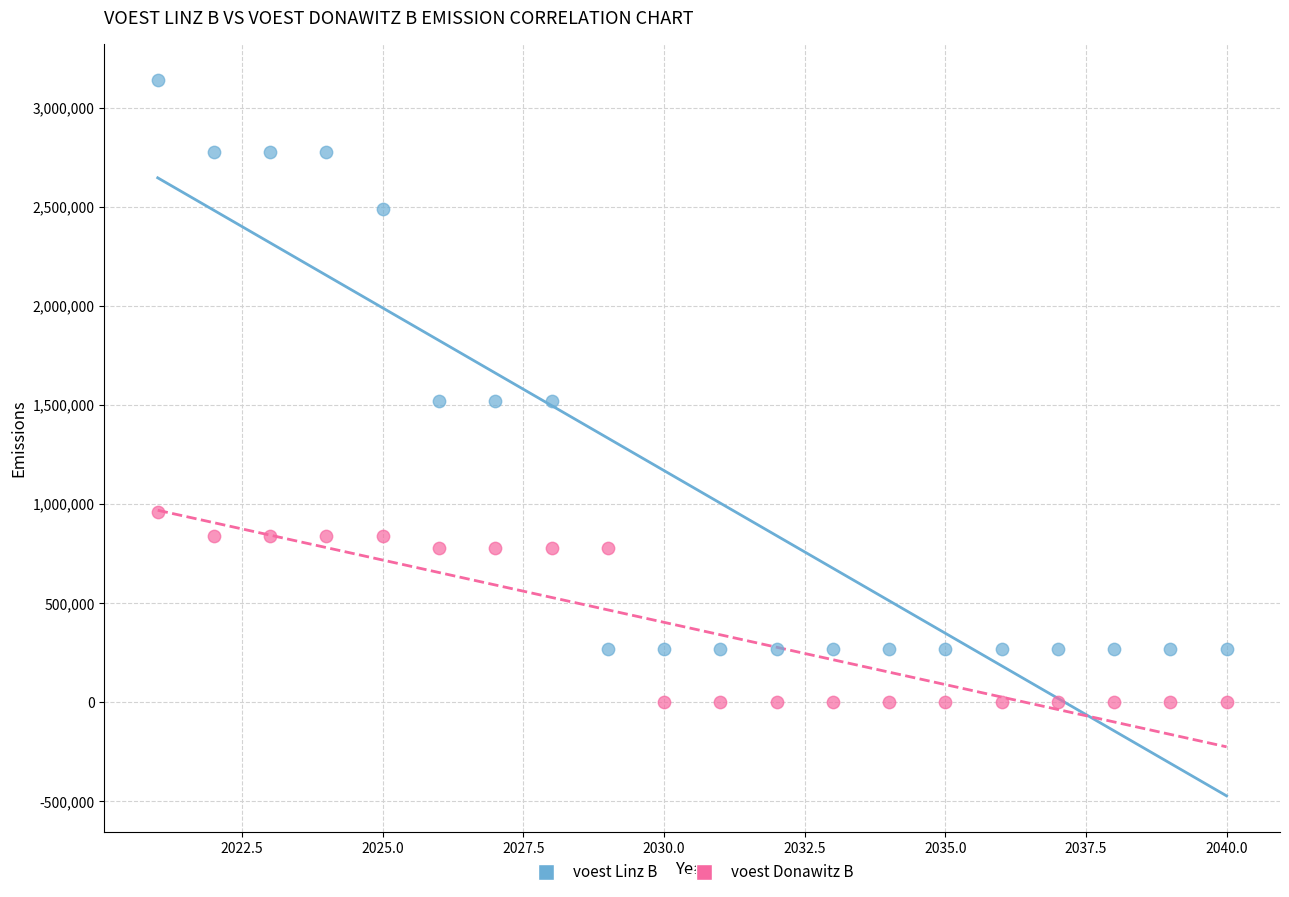

Which series contains the highest Y value?

voest Linz B